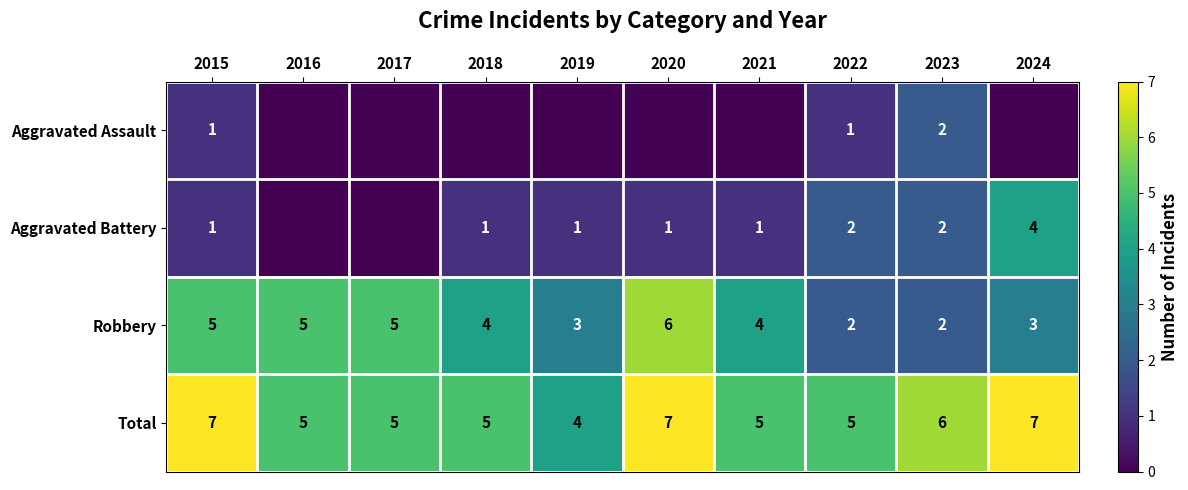

What is the difference between the highest and lowest values at 2023?

4